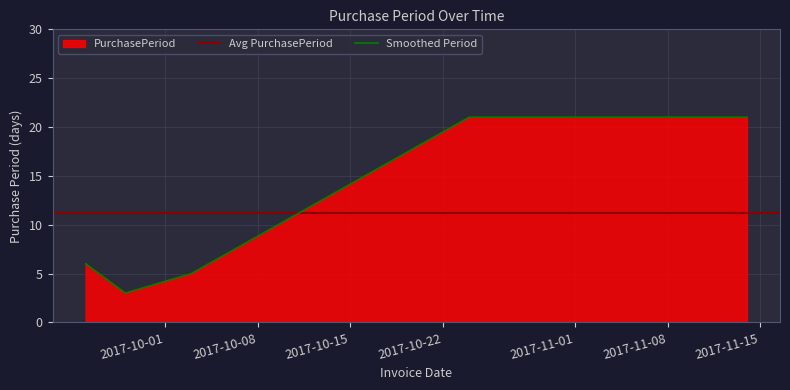

Where is the data nearest to the value 12?

2017-09-25